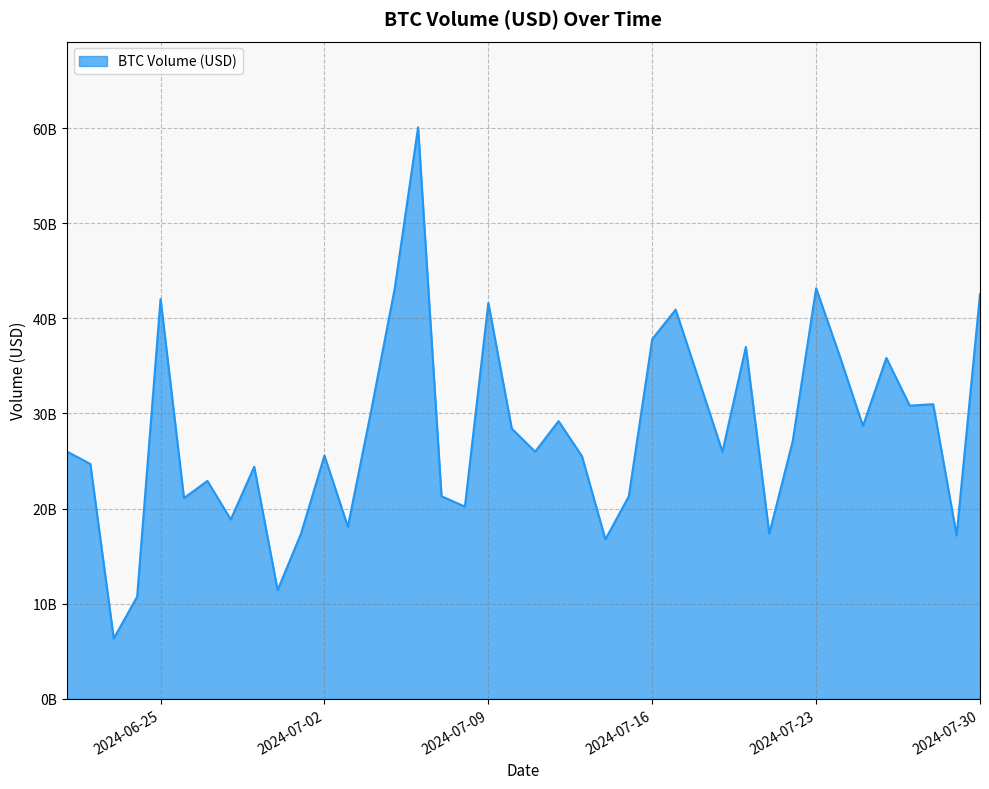

What is the greatest value displayed?

60081357583.3